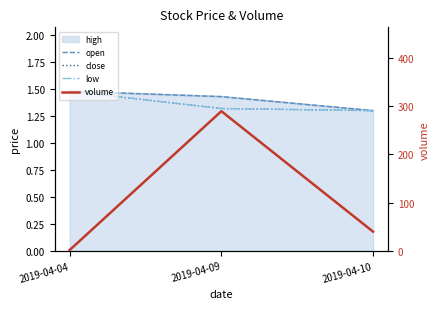

Between 2019-04-09 and 2019-04-10, which series saw the biggest shift?

volume